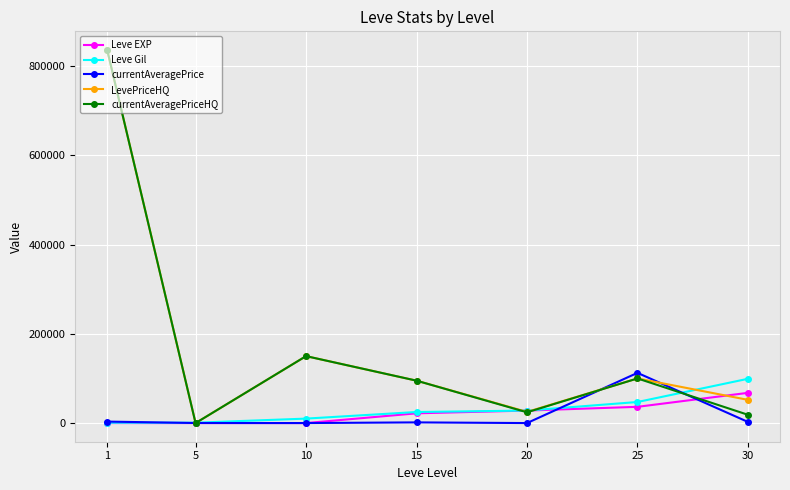

Is the value of currentAveragePriceHQ at 30 greater than the value of currentAveragePrice at 10?

Yes